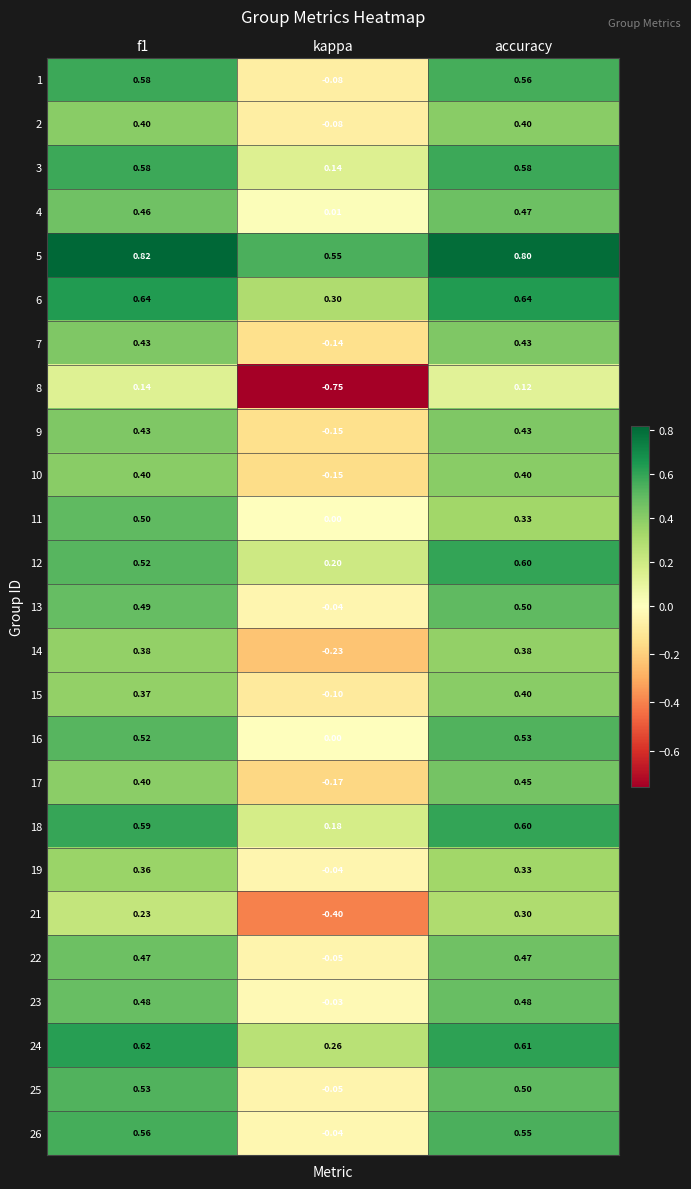

At which category does the chart reach its minimum across all series?

kappa